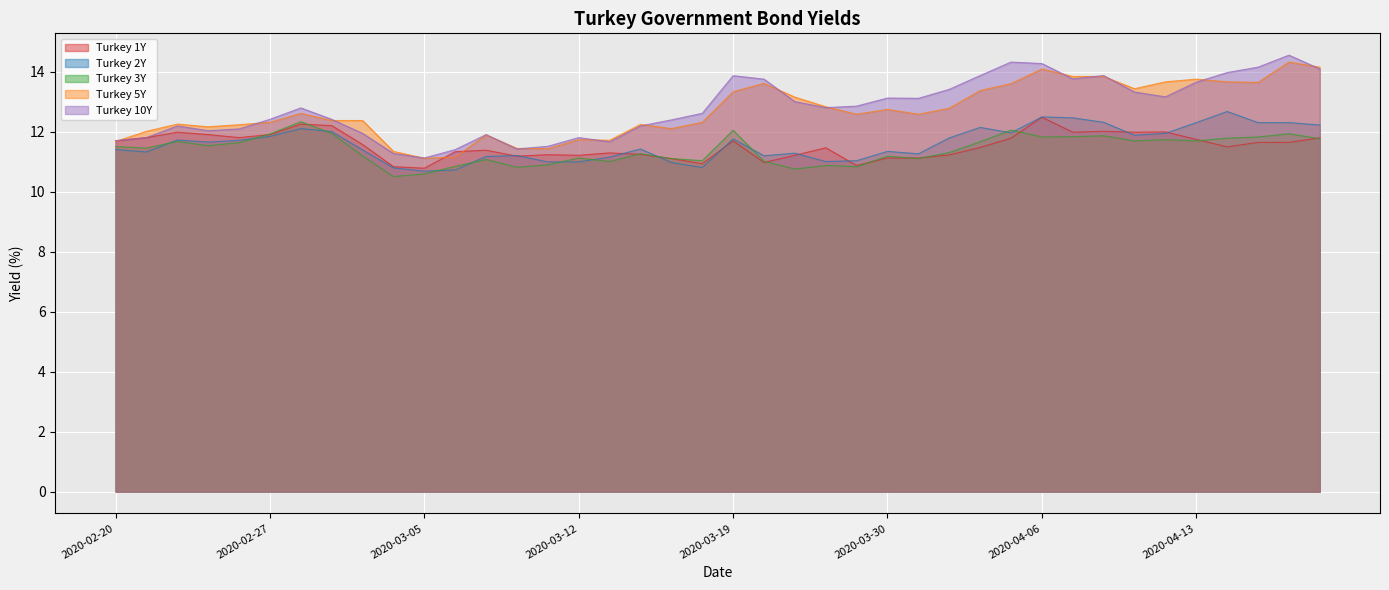

Is the value of Turkey 1Y at 2020-03-17 greater than the value of Turkey 5Y at 2020-03-11?

No